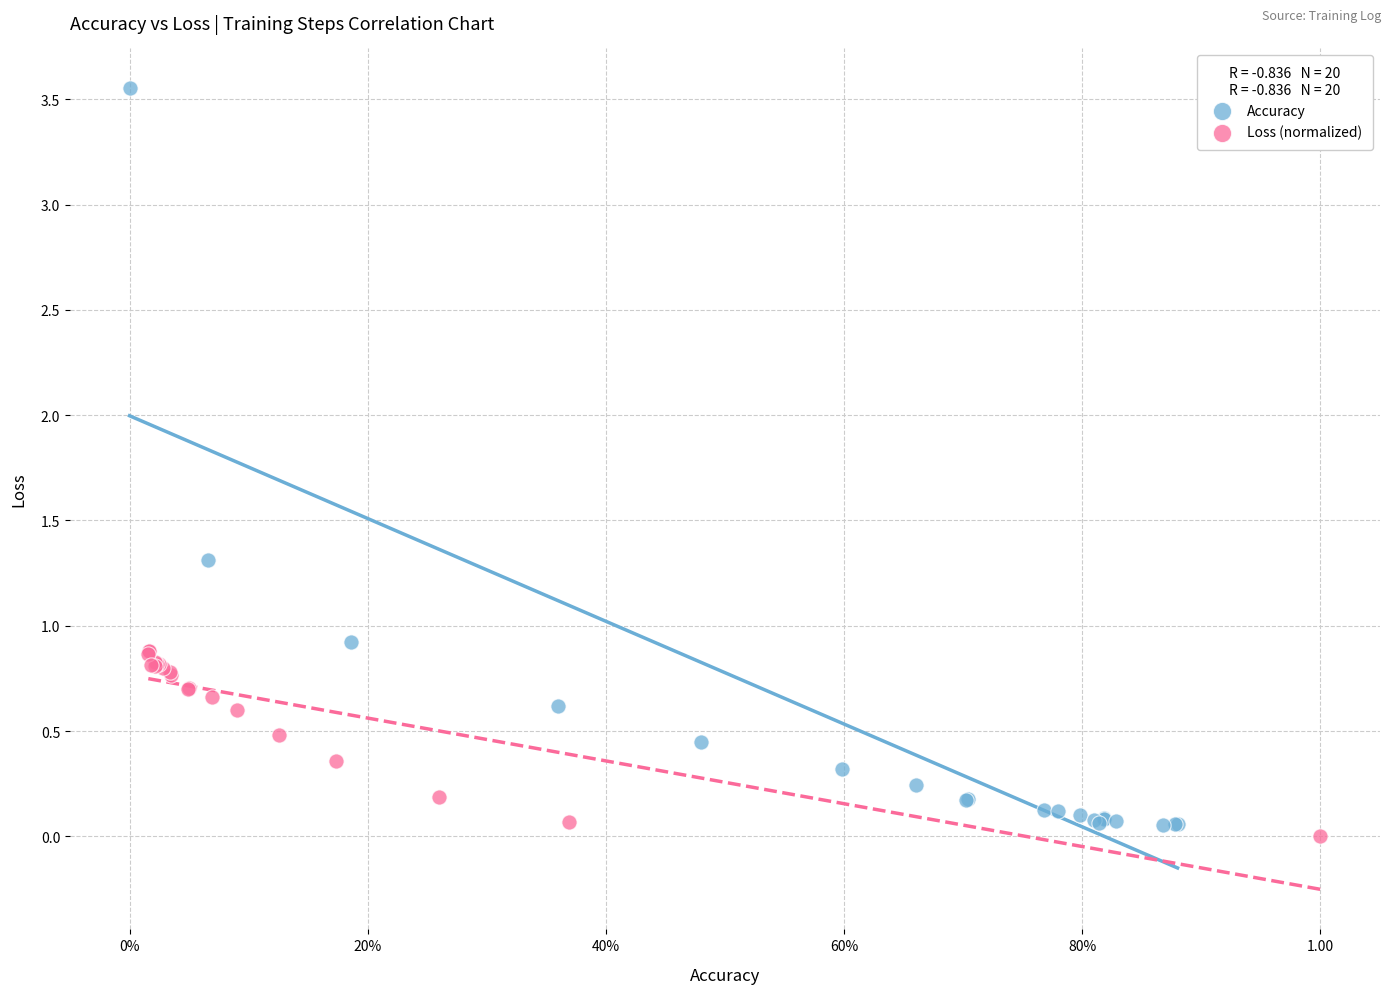

Which series reaches the maximum Y coordinate?

Accuracy